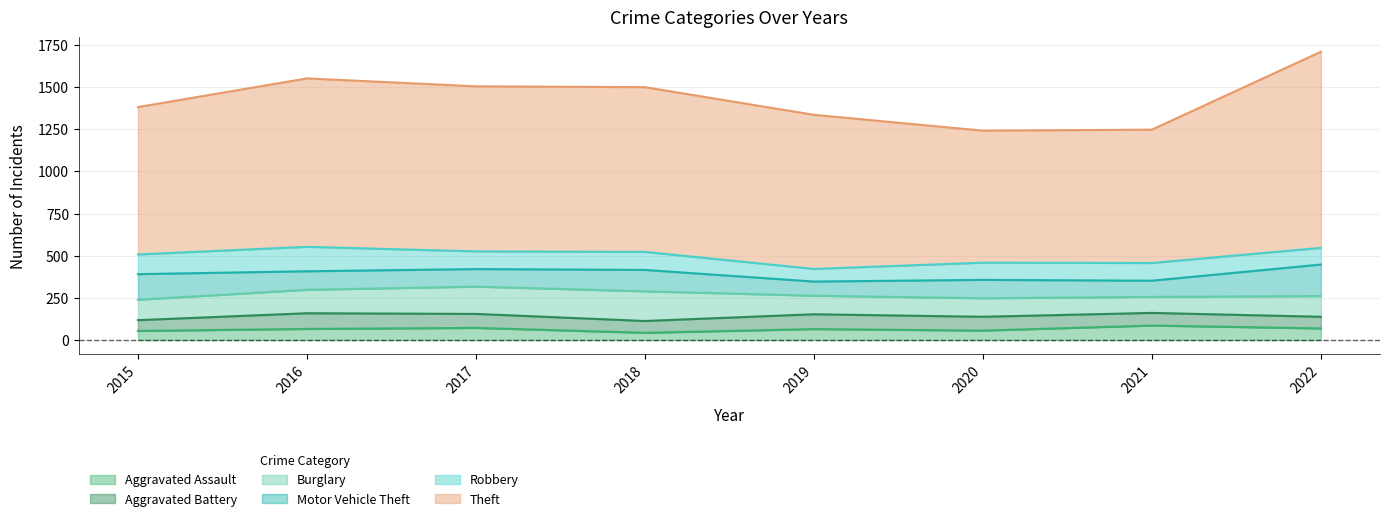

What is the minimum value shown in the chart?

43